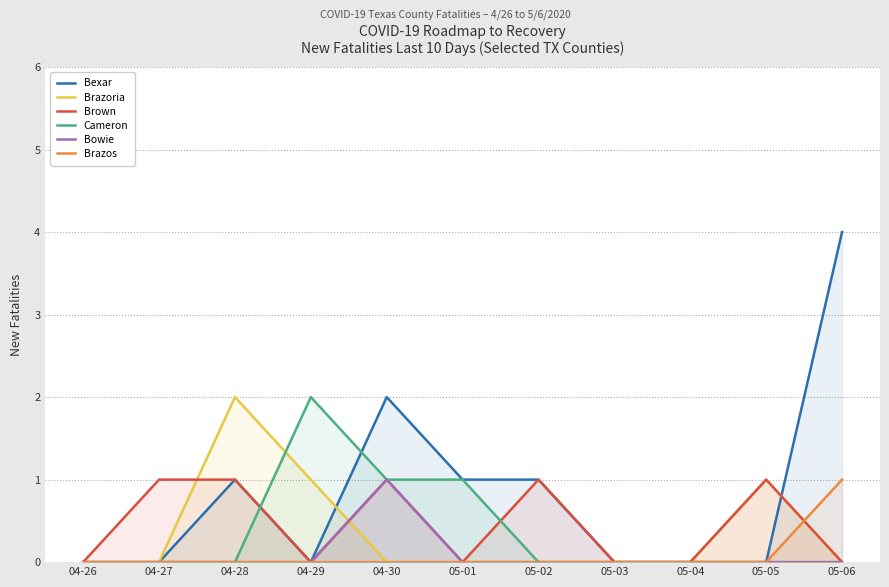

Between 05-01 and 04-27, which is larger?

05-01